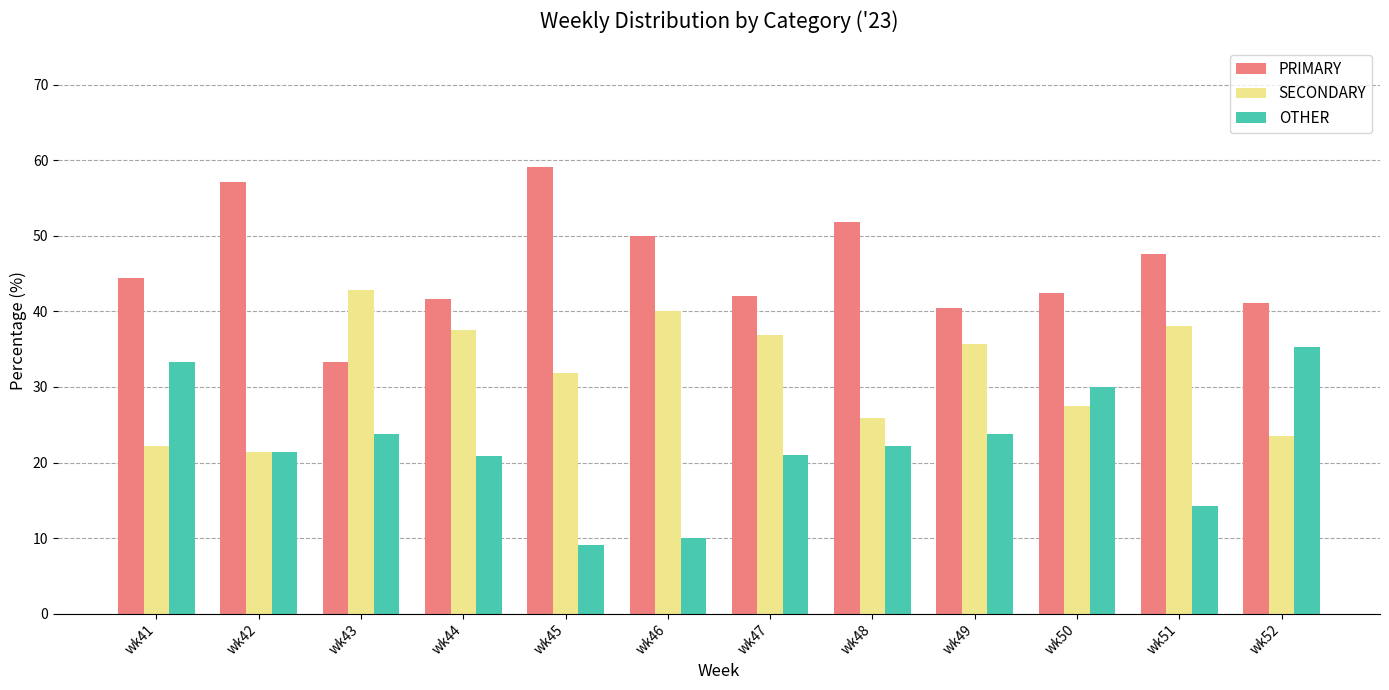

True or false: OTHER has a value of 35.3 at wk52.

True